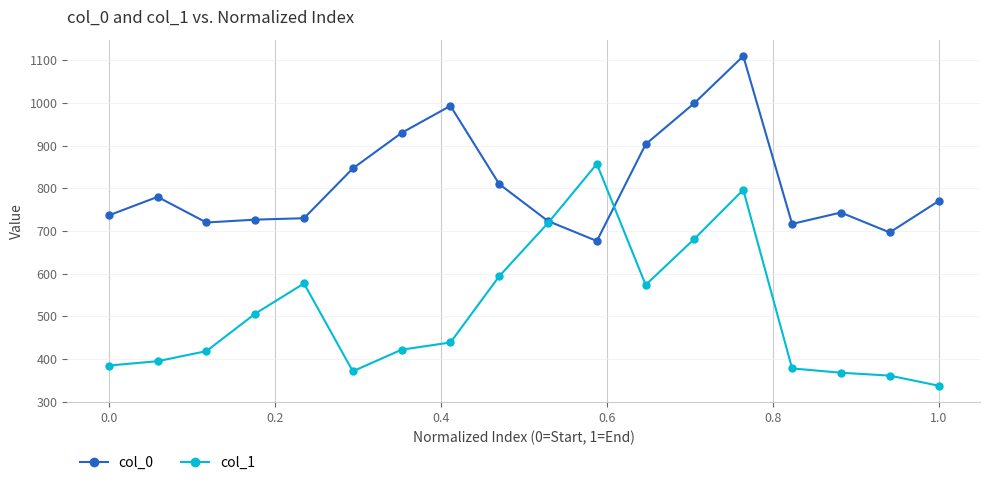

Which series has the largest total across all categories?

col_0